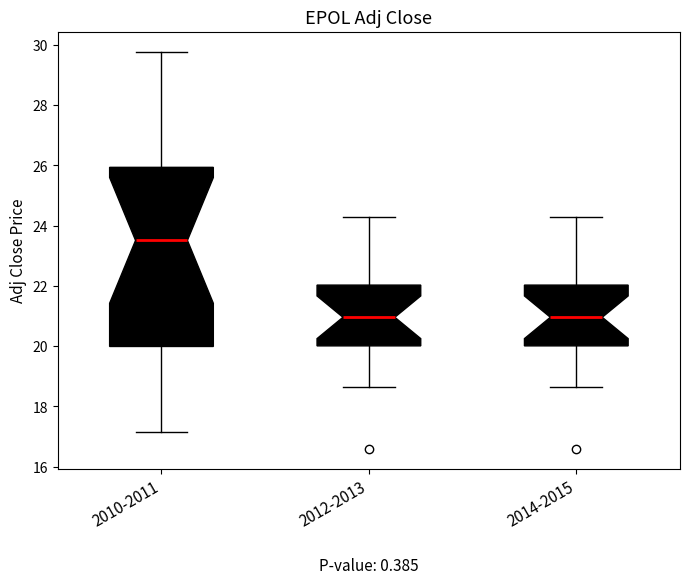

Which box has the highest median line?

2010-2011